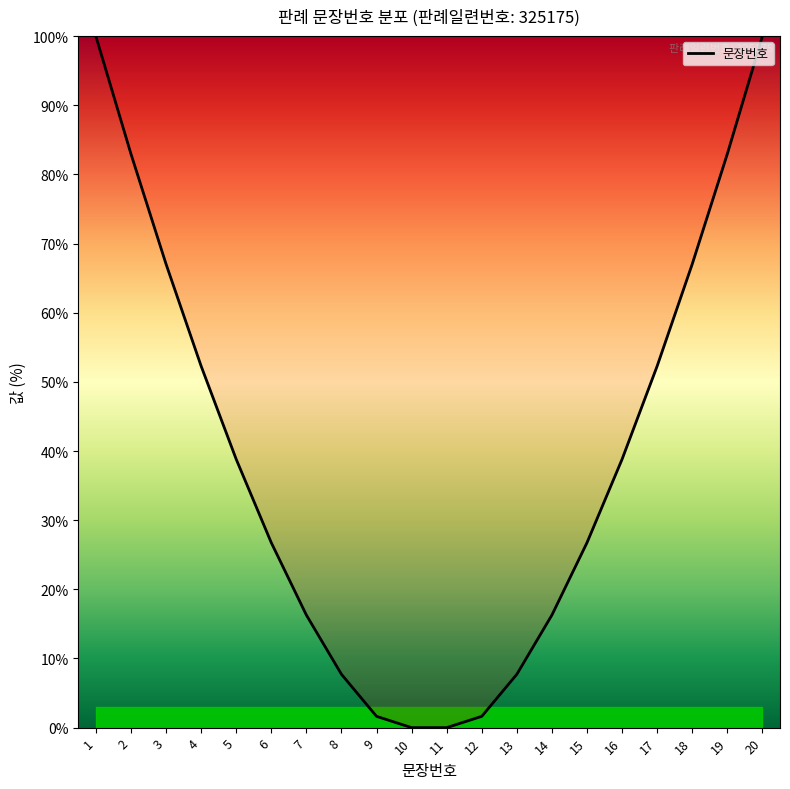

What is the maximum value shown in the chart?

100.0